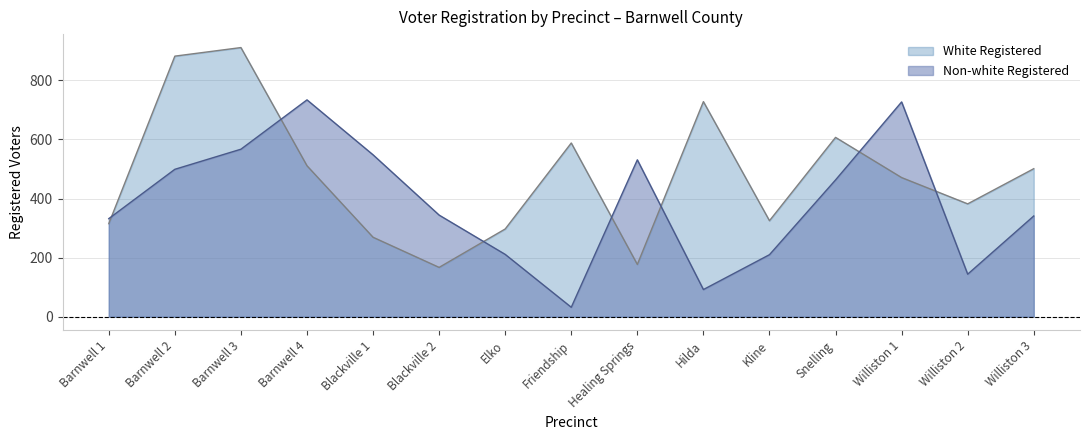

Is the value of Non-white Registered at Kline greater than the value of White Registered at Kline?

No